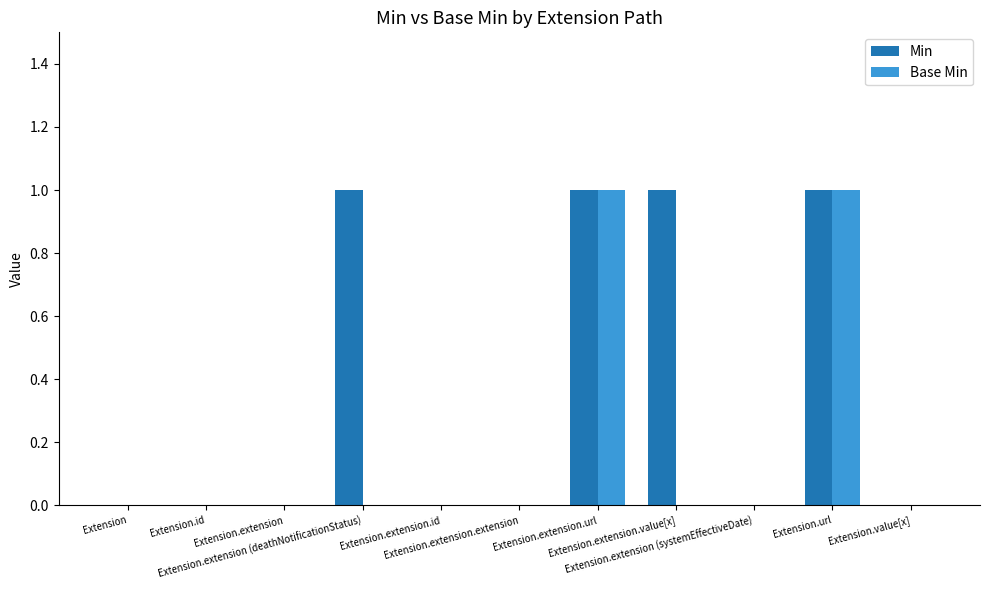

What is the sum of all Base Min values?

2